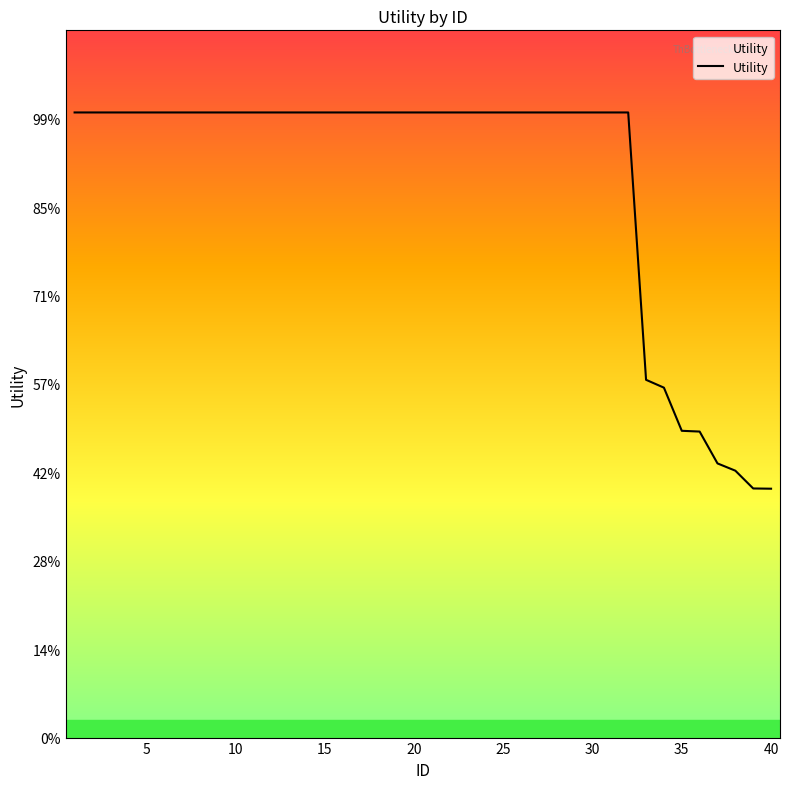

Where is the data nearest to the value 0?

40